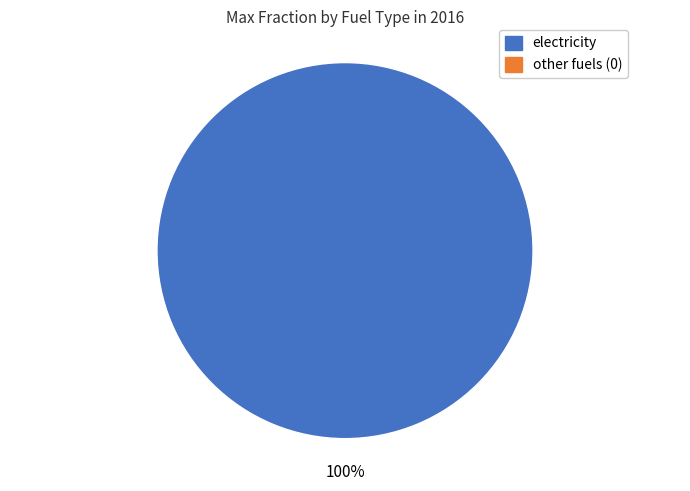

How many slices are in this pie chart?

1